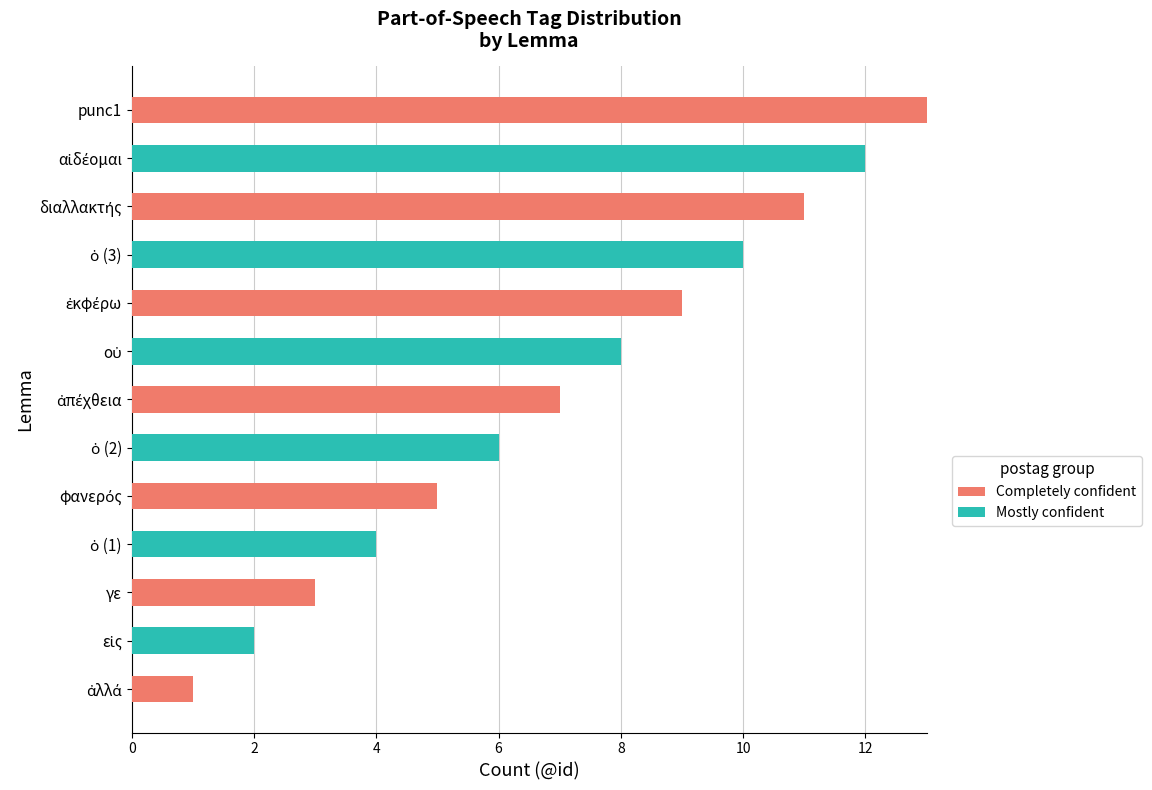

What is the sum of all Completely confident values?

49